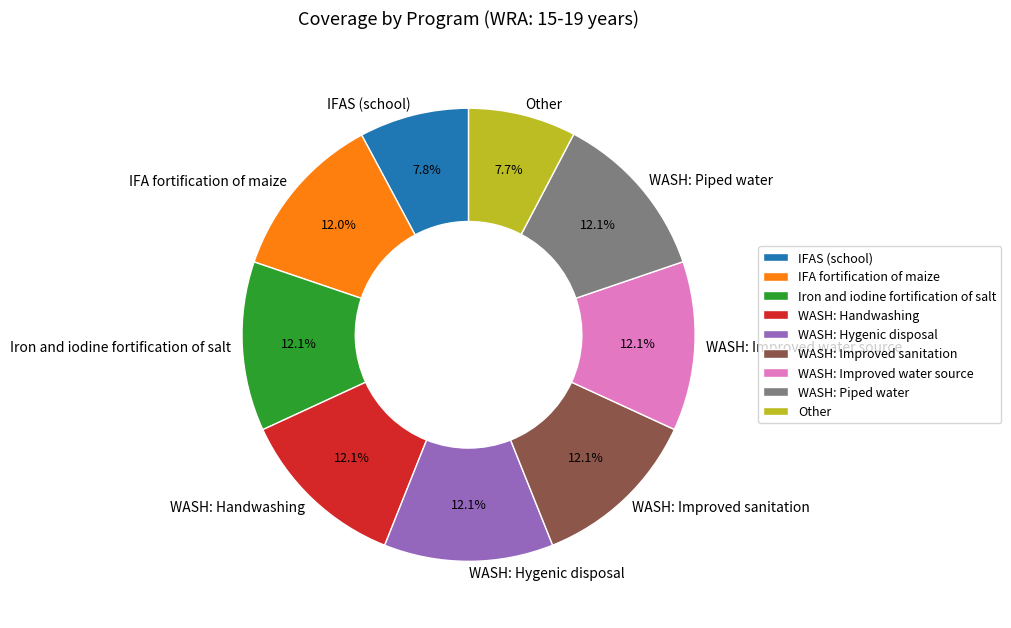

What is the ratio of the value at WASH: Handwashing to the value at WASH: Piped water?

1.0